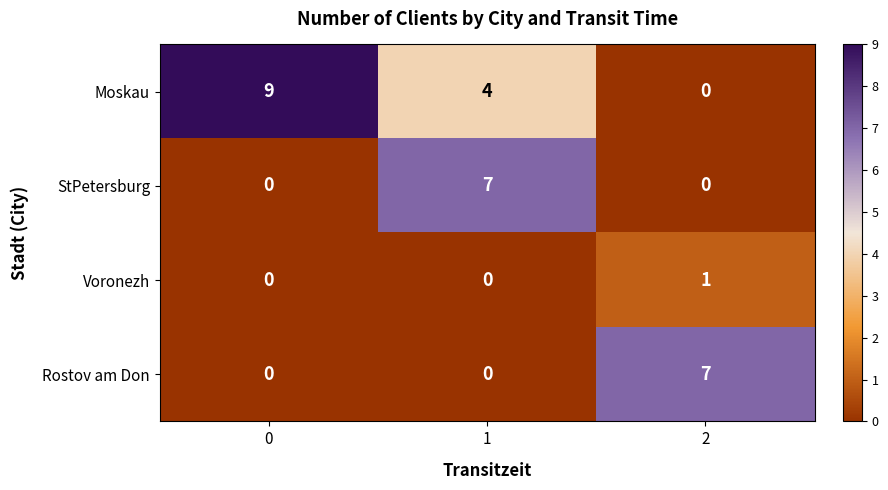

Count the Voronezh values in the range 0 to 1.

3